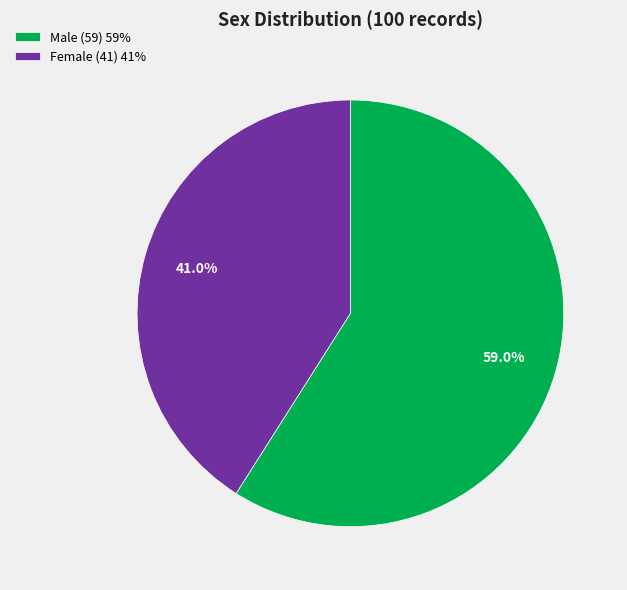

The Male slice represents 59% of the pie. True or false?

True